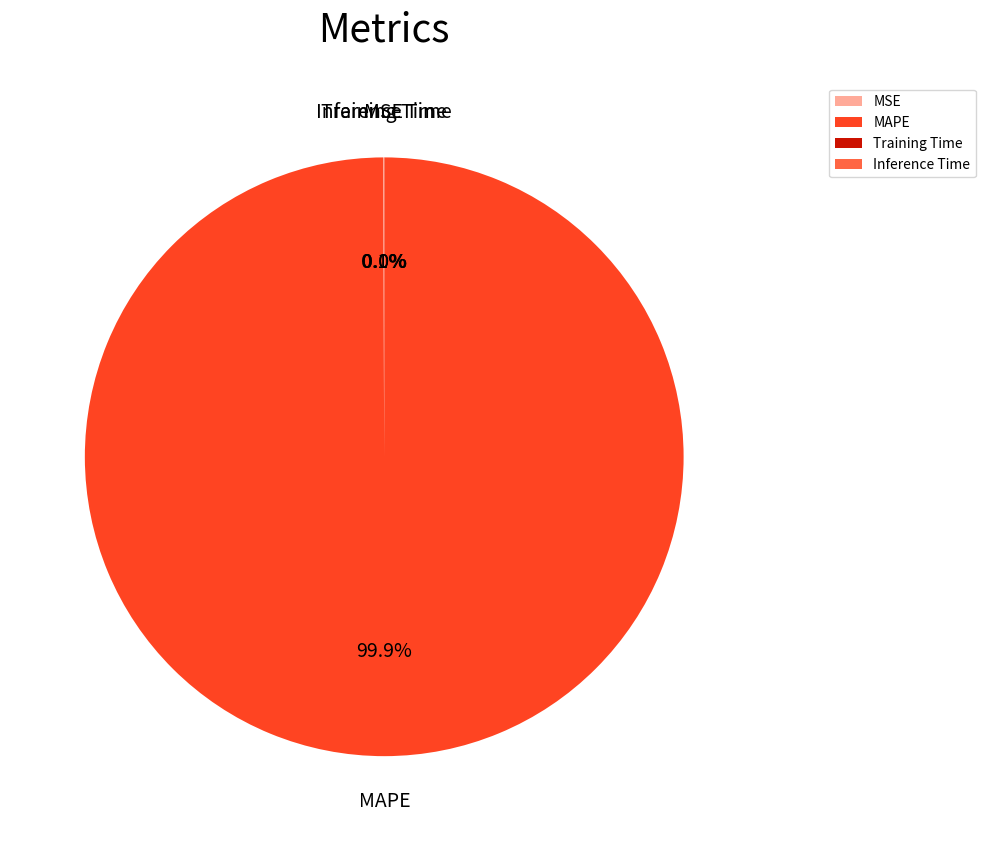

To the nearest percent, what is the difference between the largest and smallest slice percentages?

100%